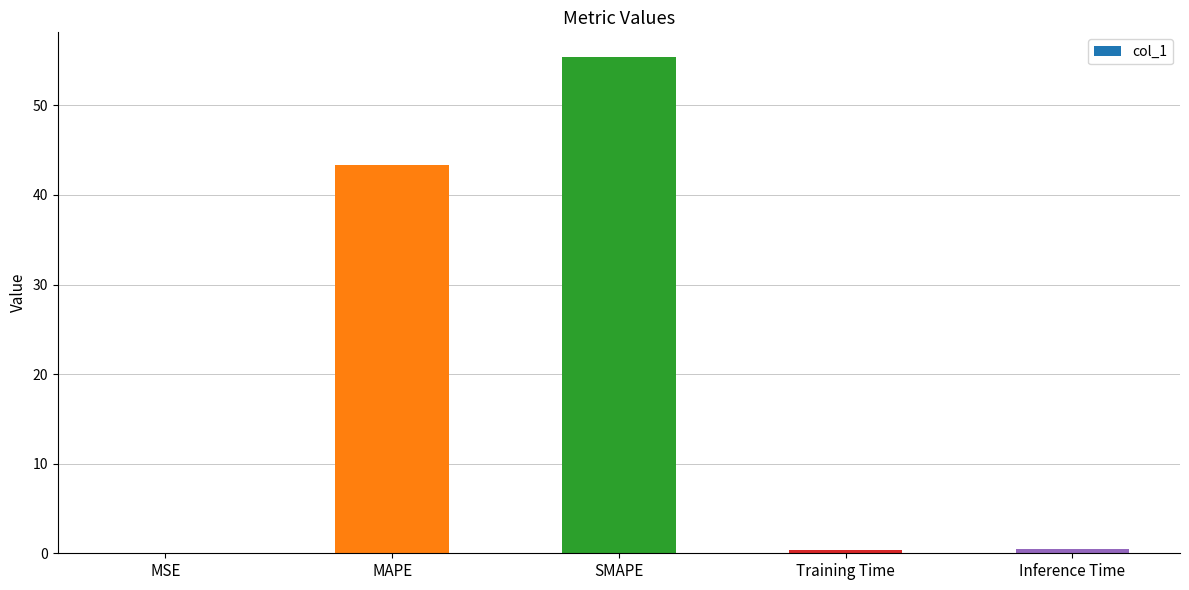

Are the bars horizontal?

No